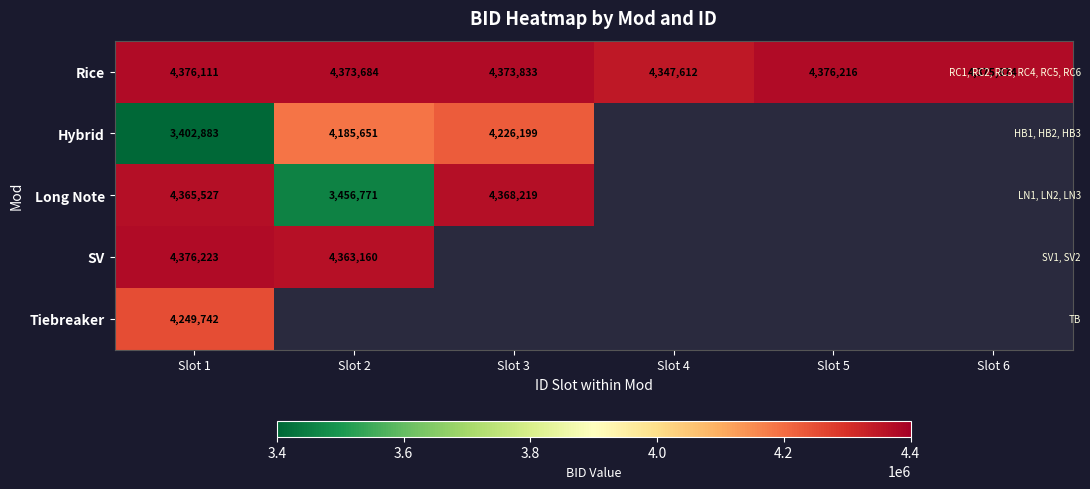

List the labels in order of Rice value, smallest first.

Slot 4, Slot 2, Slot 3, Slot 6, Slot 1, Slot 5